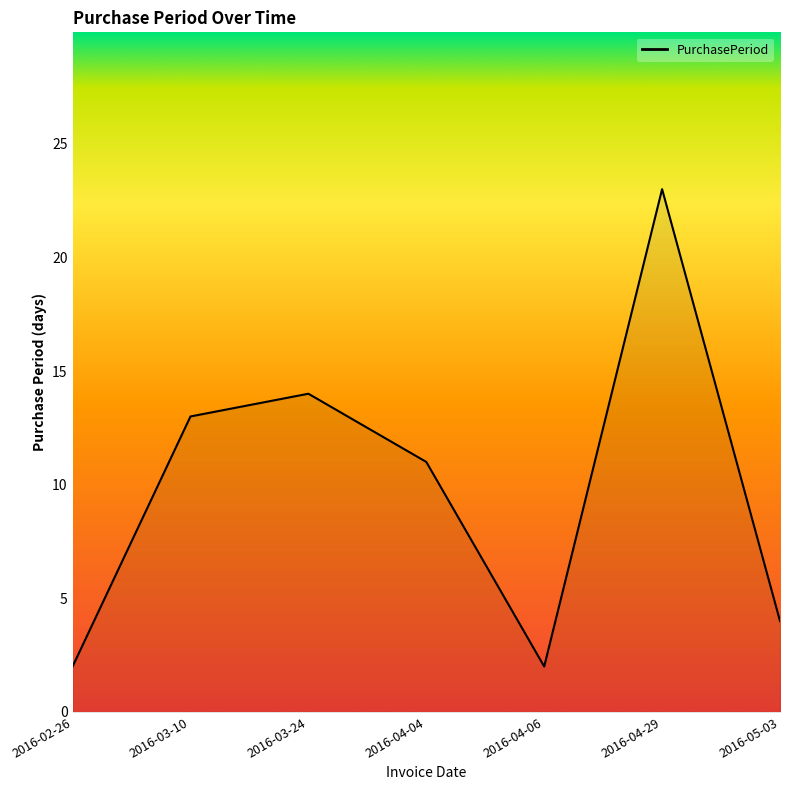

What is the difference between the values at 2016-04-06 and 2016-04-04?

9